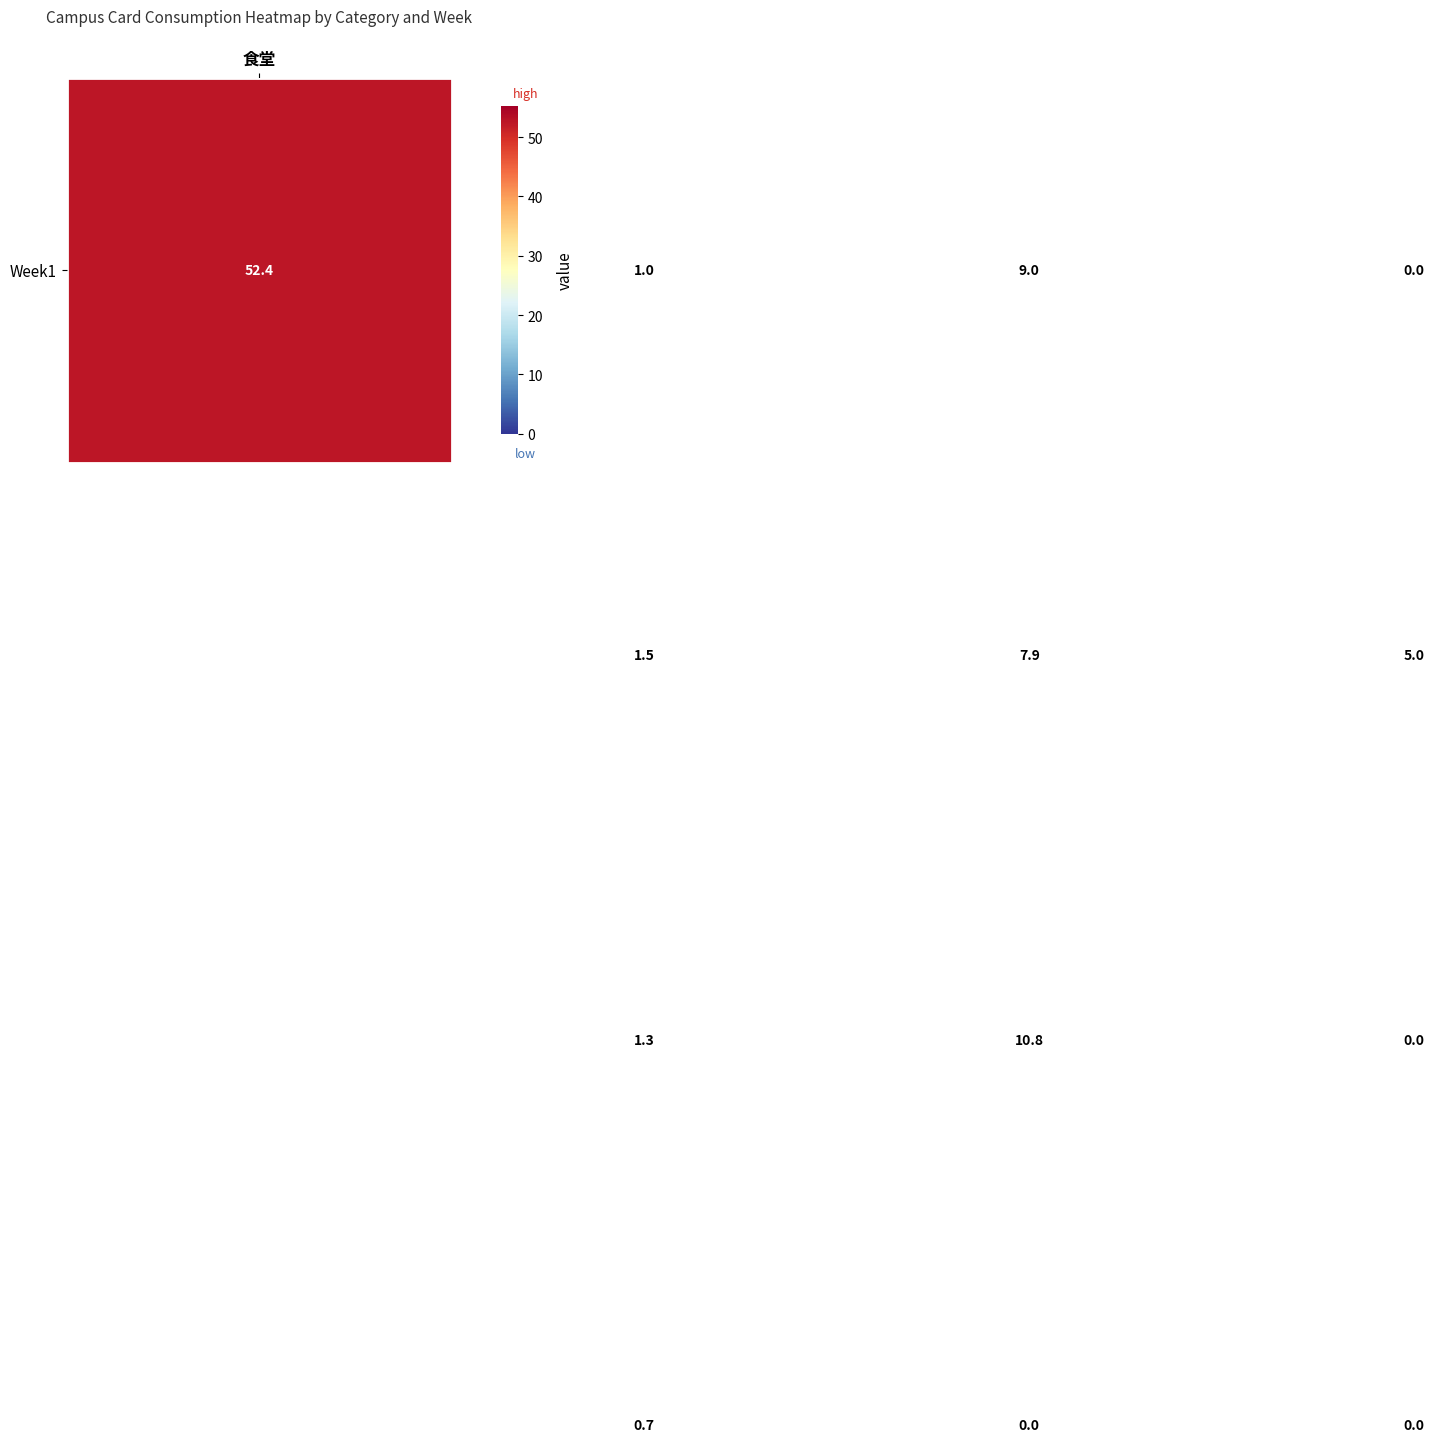

At how many categories does at least one series exceed 1?

4